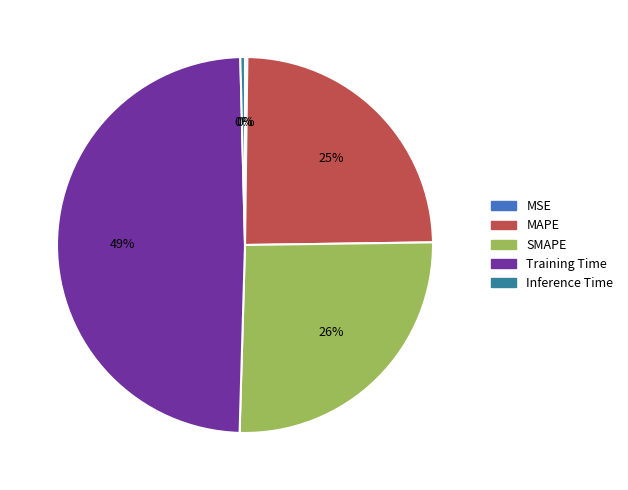

Is the sum of Training Time and Inference Time greater than half?

No